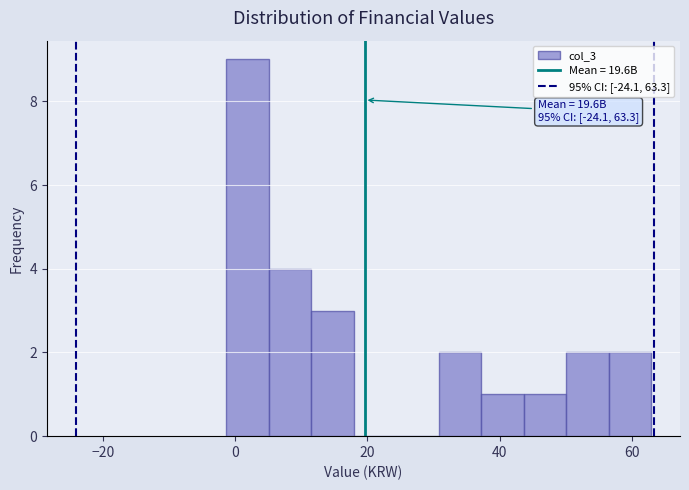

Read against the x-axis, roughly where is the centre of the tallest bar?

2